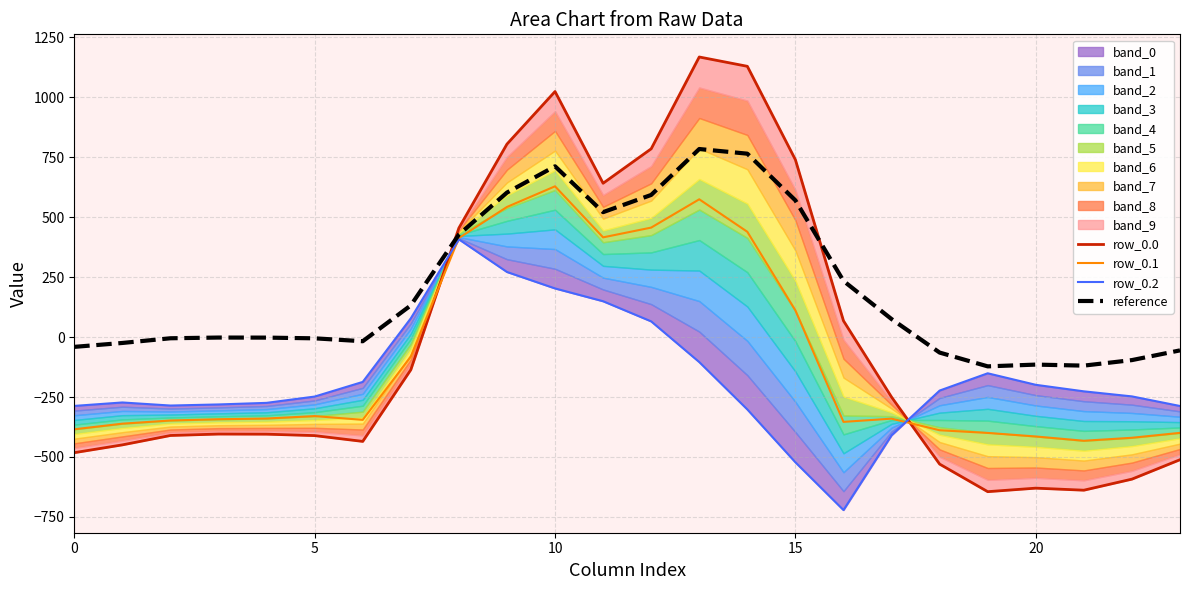

List the series in order of their overall mean, highest first.

reference, row_0.0, row_0.1, row_0.2